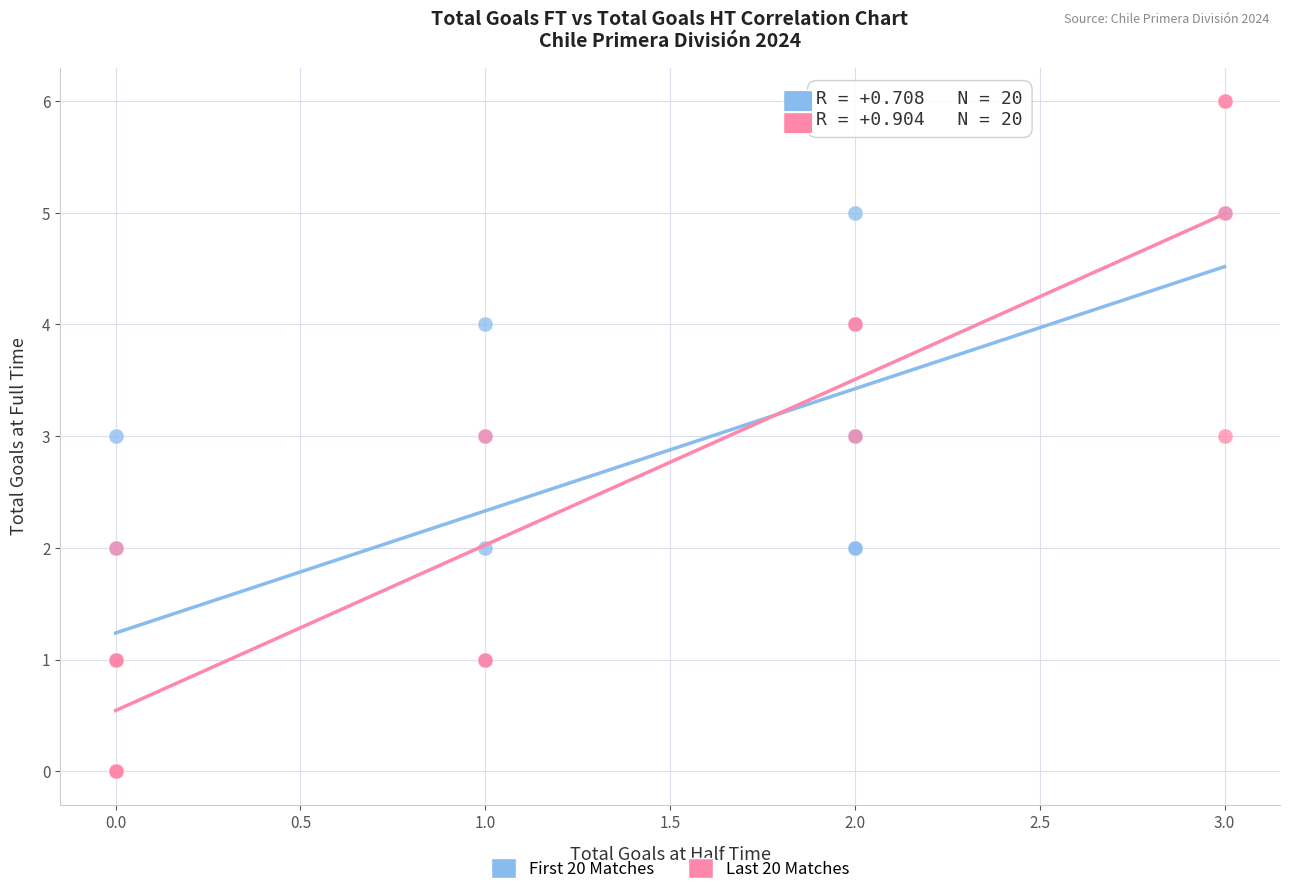

Which series has the largest Y range (max minus min)?

Last 20 Matches